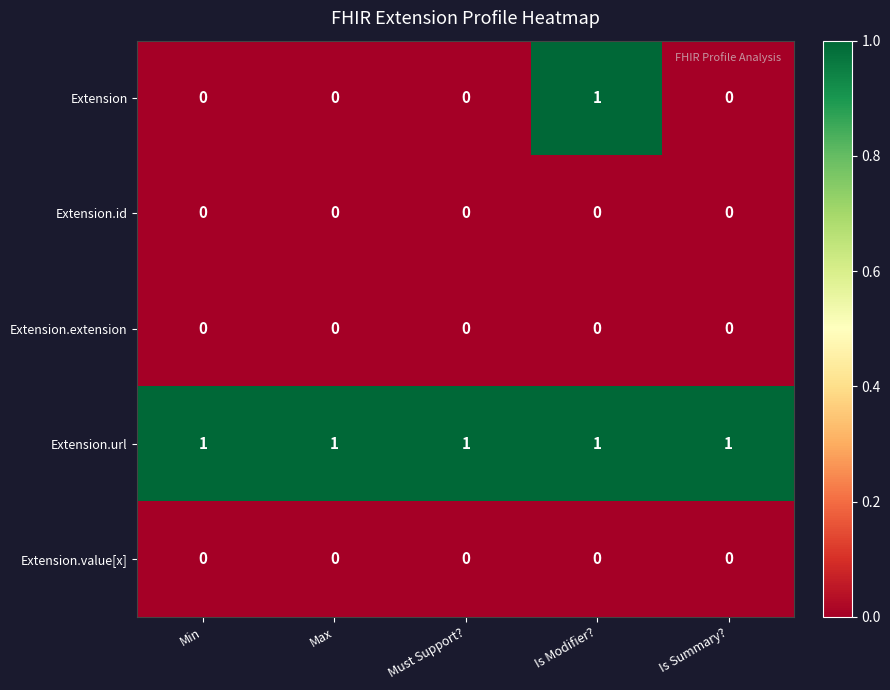

Which series changed the most between Max and Is Modifier??

Extension